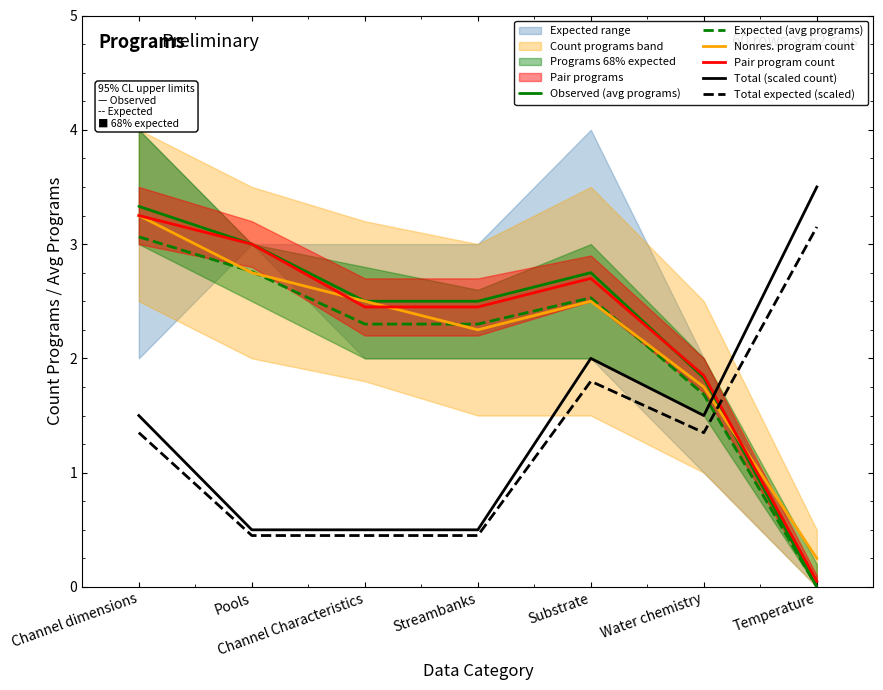

Which series has the largest range (max minus min)?

Observed (avg programs)